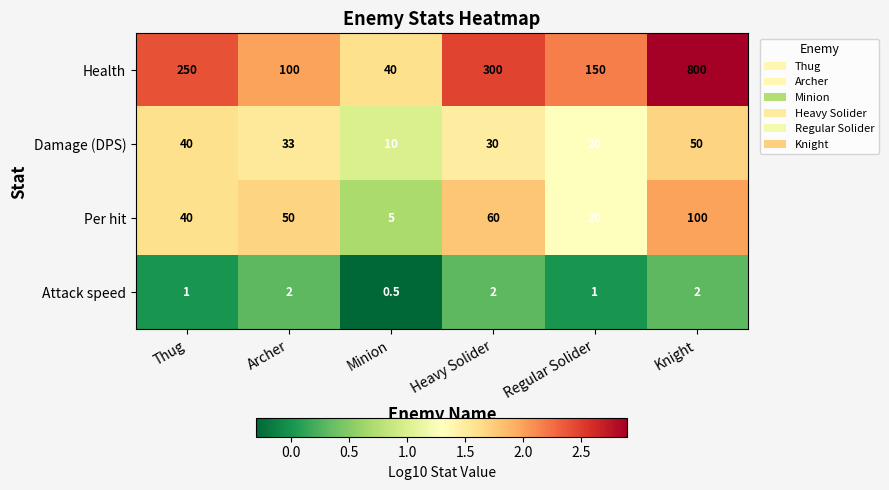

How many distinct data groups are displayed?

4